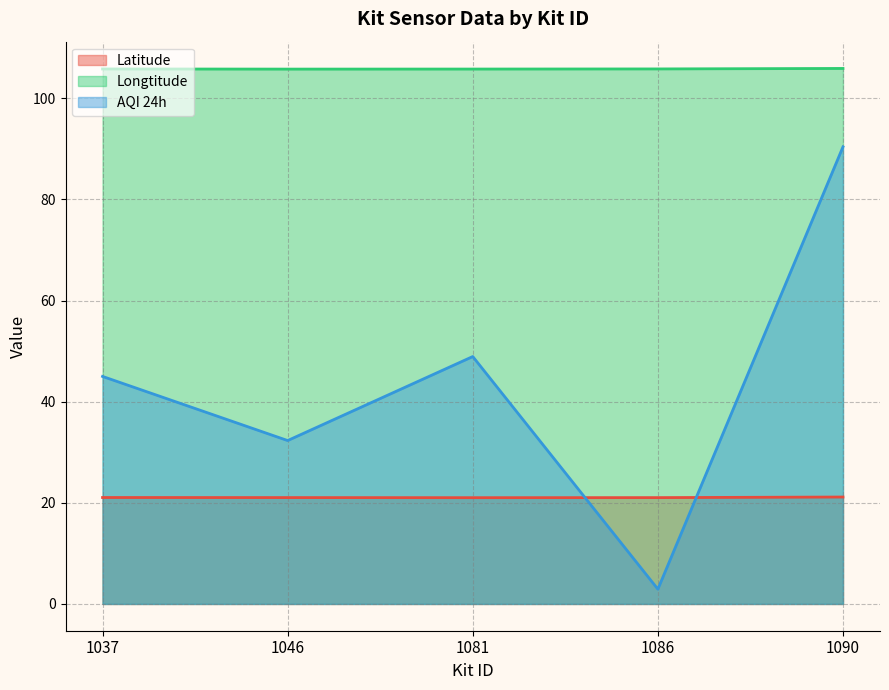

Count the Latitude values in the range 21 to 22.

5